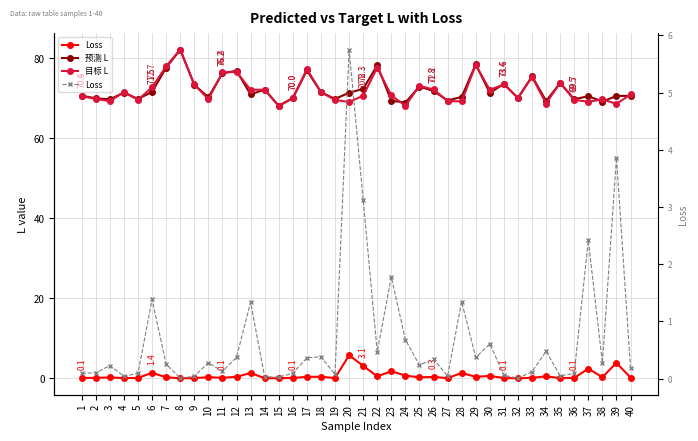

Is this an area chart (filled region under the line)?

No